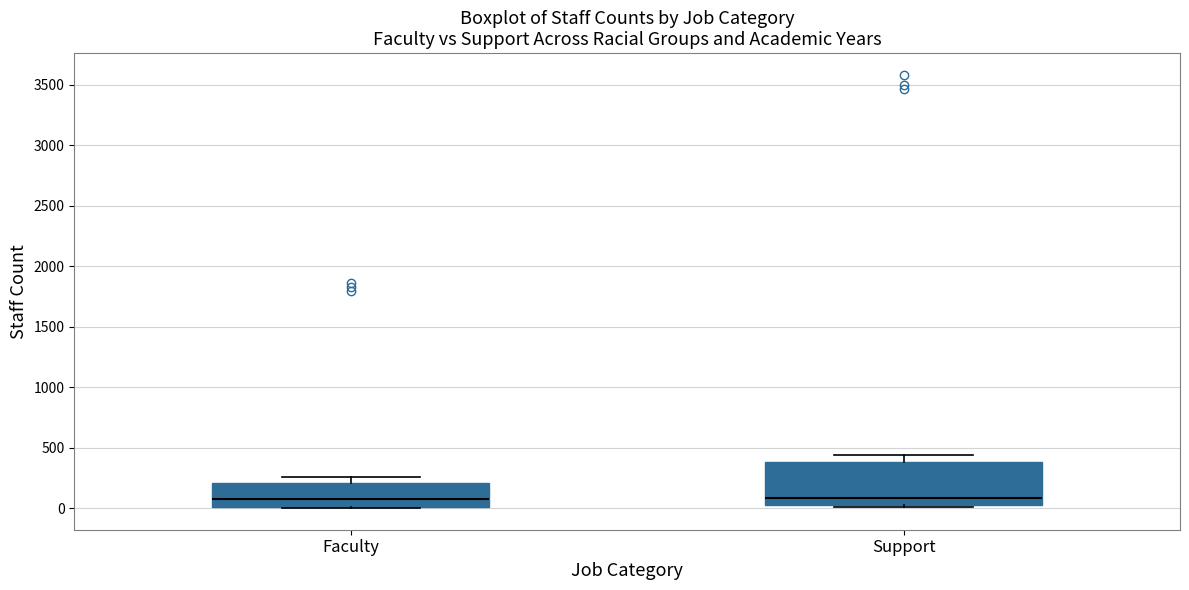

Reading left to right, transcribe this box plot: for each box, give where its median line is, the range the box spans, and where its two whiskers end, as read against the y-axis. The values are not printed on the chart, so give them approximately, as read against the axis.

Faculty: median 100, box 0 to 200, whiskers 0 to 250
Support: median 100, box 0 to 400, whiskers 0 (just below the box's lower edge) to 450